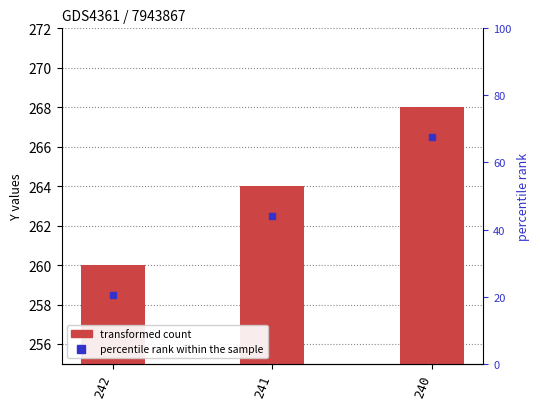

What is the approximate value at 241?

264